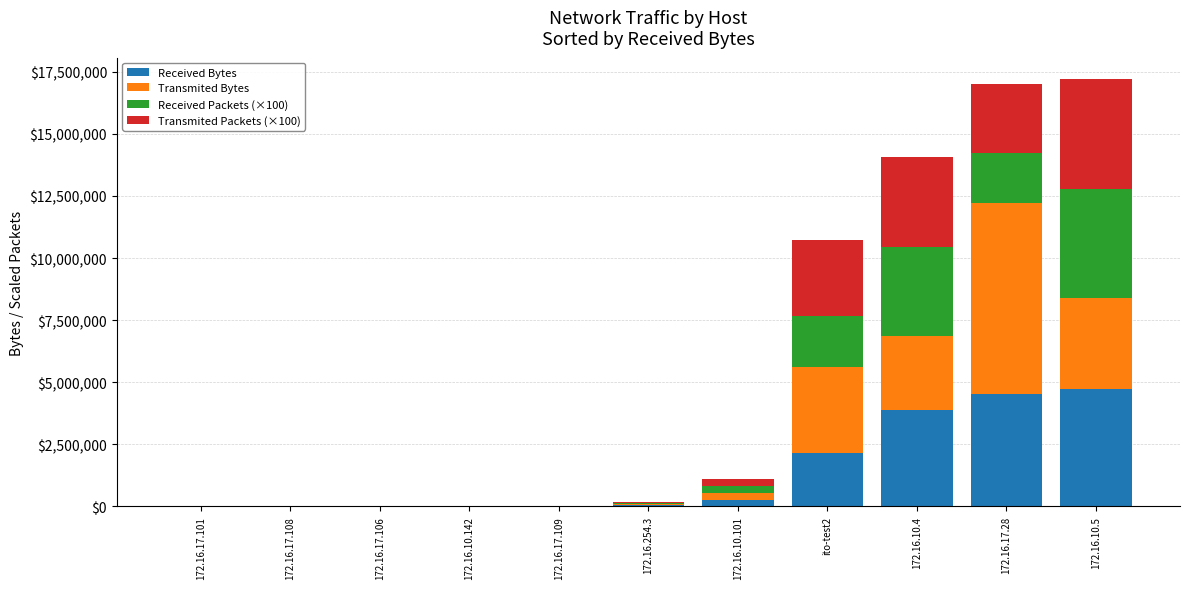

Count the number of data series in this chart.

4